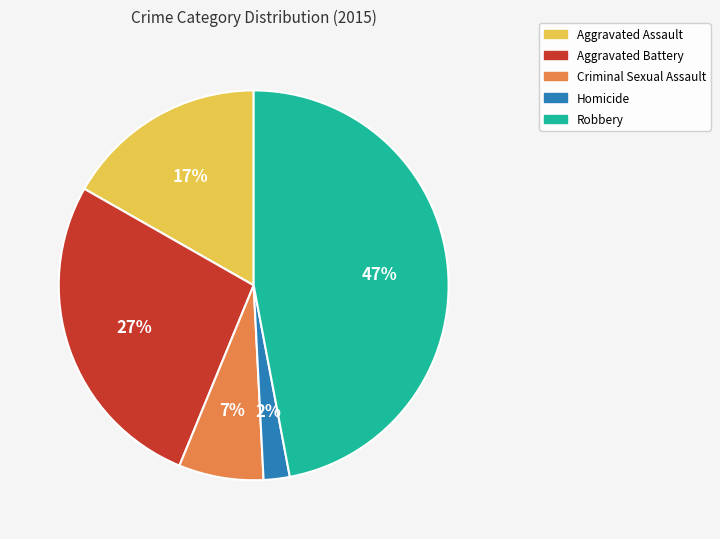

Is it true that Aggravated Battery is 27% of the pie?

True